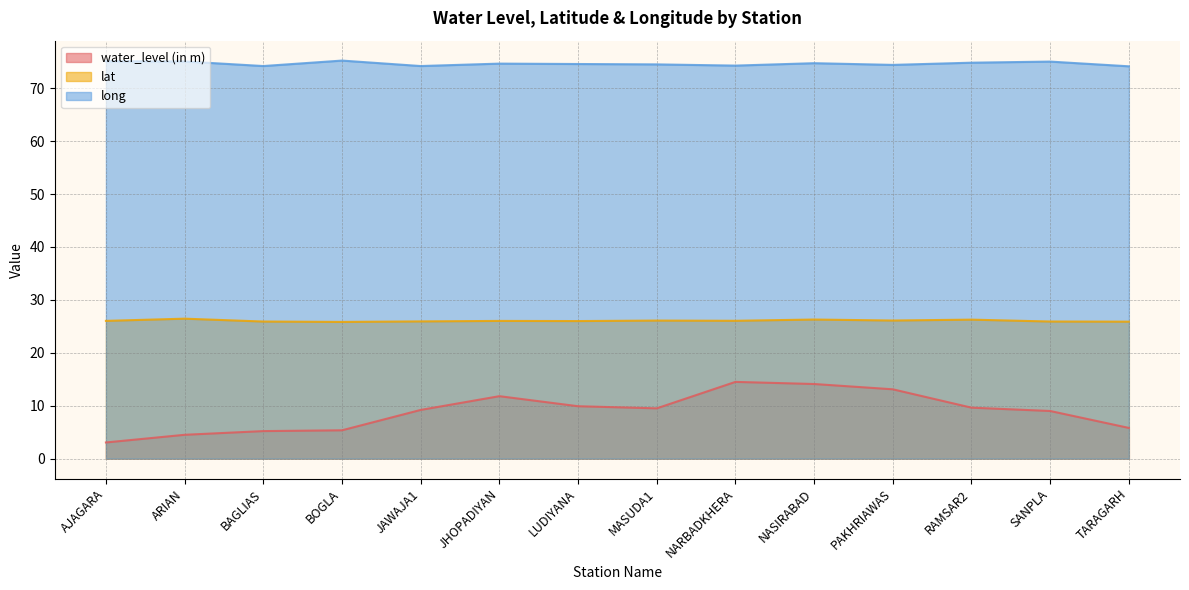

What is the smallest value displayed?

3.0